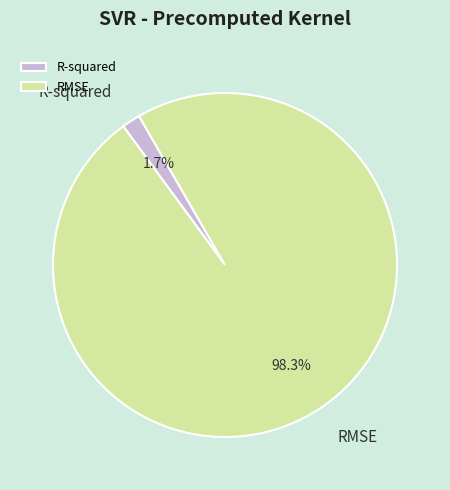

Which category accounts for the majority?

RMSE